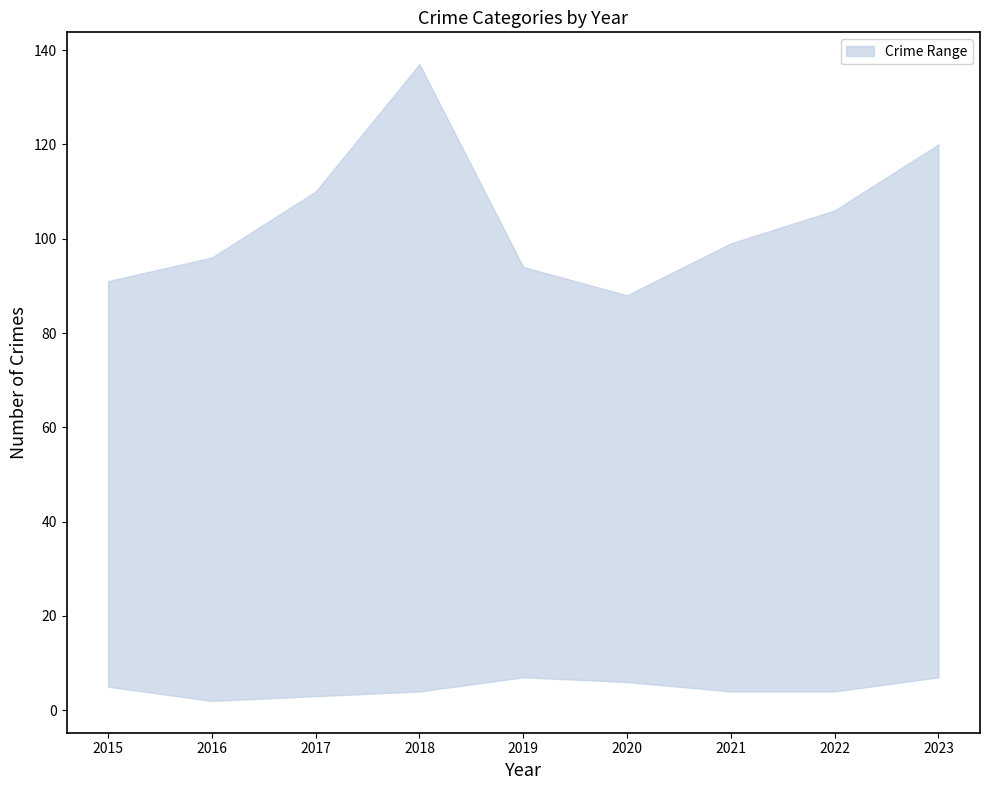

Does the chart have visible grid lines?

No